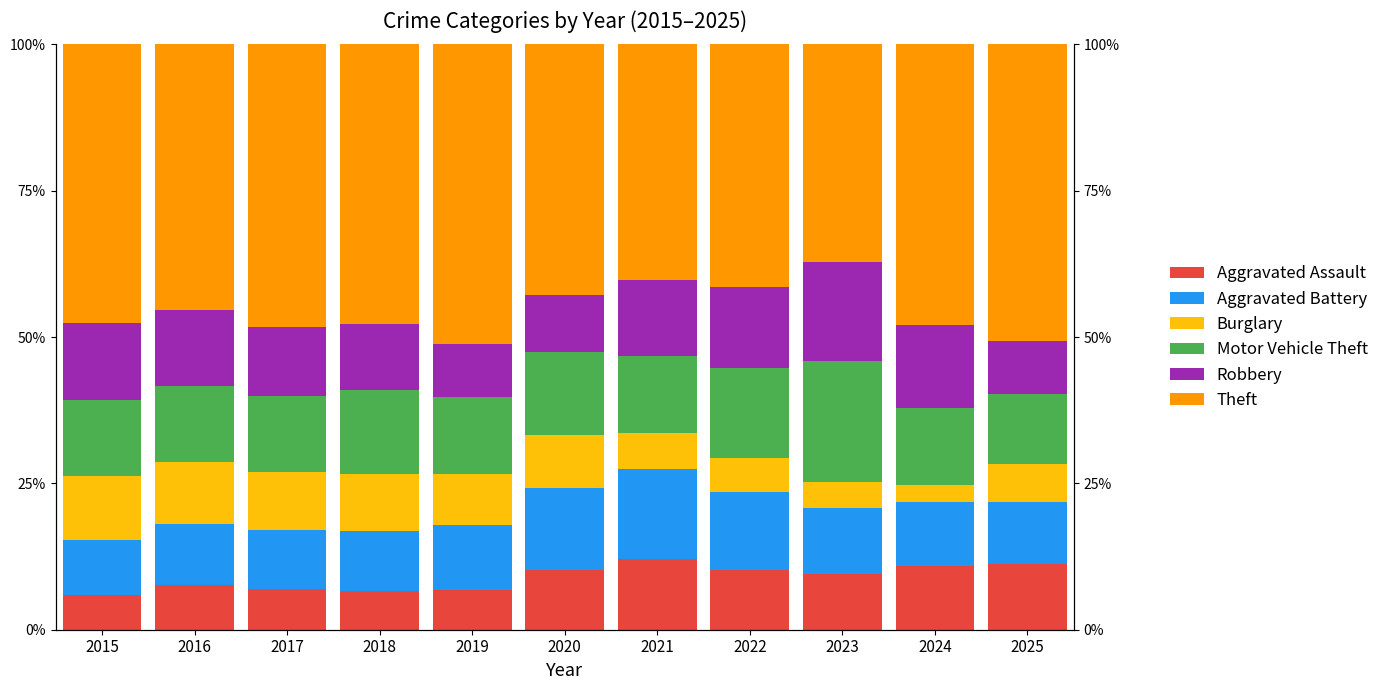

What is the average value of the Theft series?

45.5